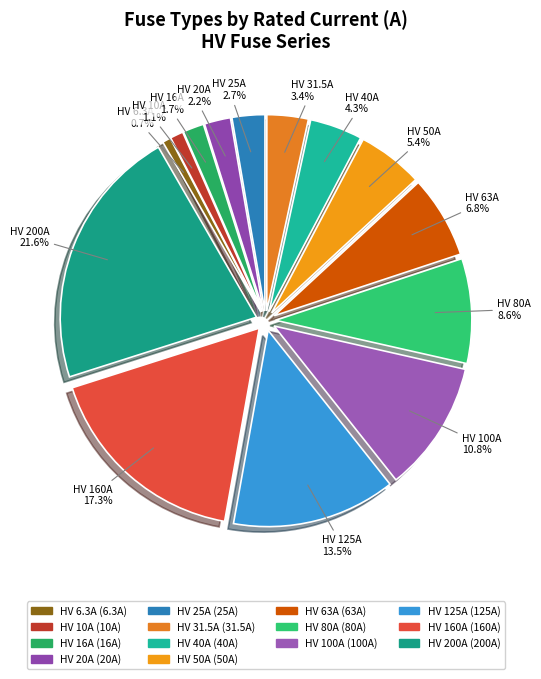

How many slices are in this pie chart?

14